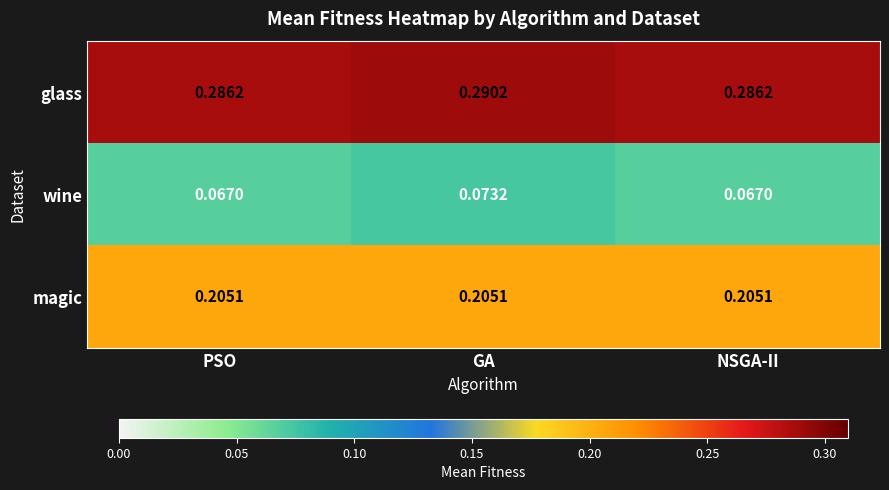

At which label does wine reach its peak?

GA